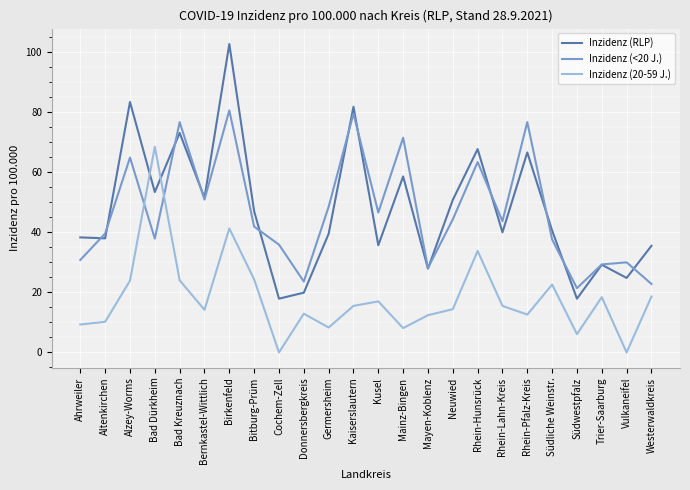

What is the difference between the Inzidenz (20-59 J.) values at Vulkaneifel and Kusel?

17.0